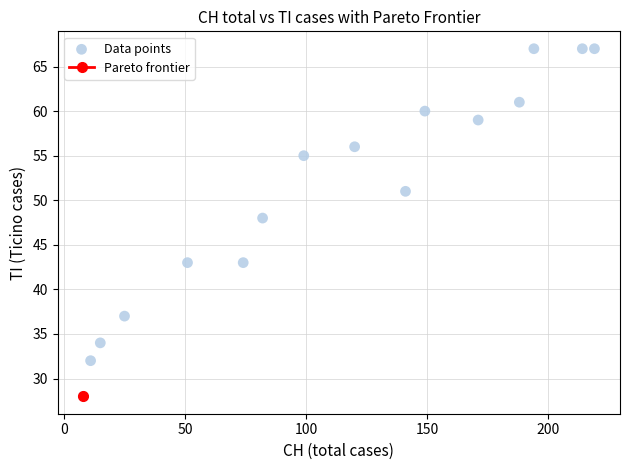

What is the range of X values (max minus min)?

211